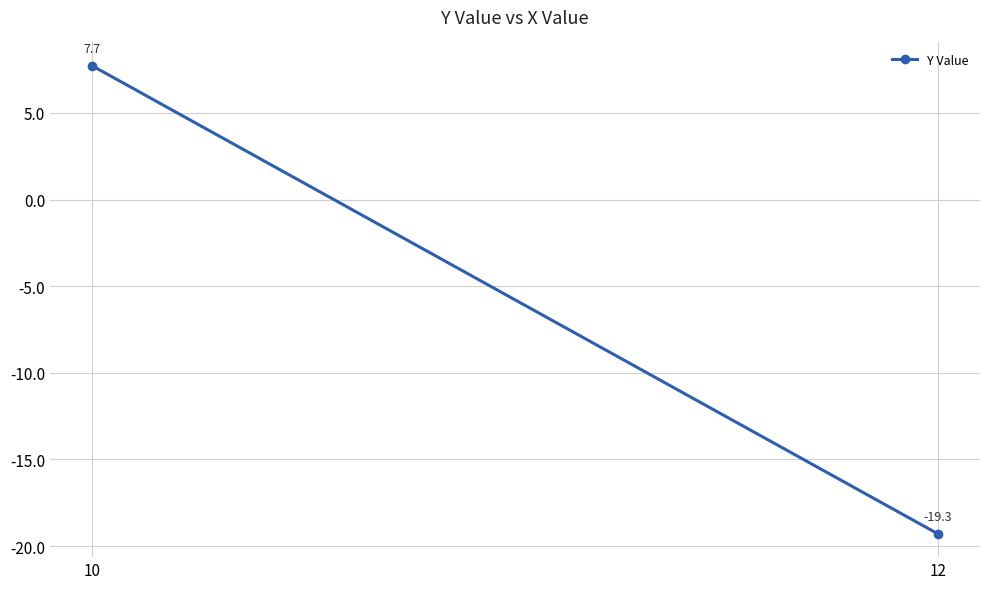

How many negative values are there?

1